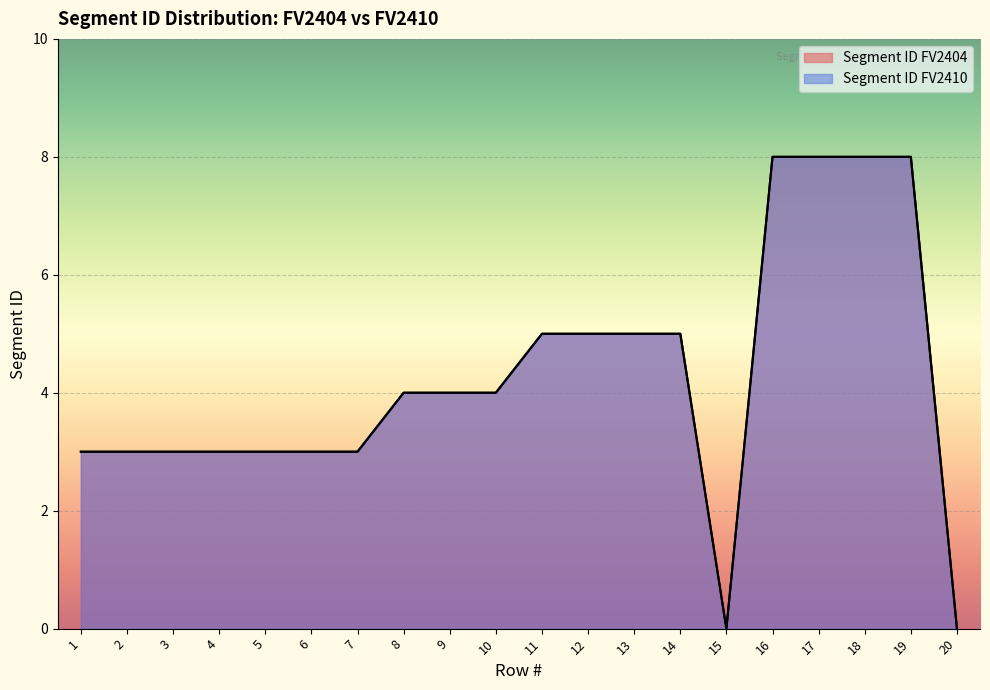

True or false: Segment ID FV2410 has a value of 8 at 19.

True